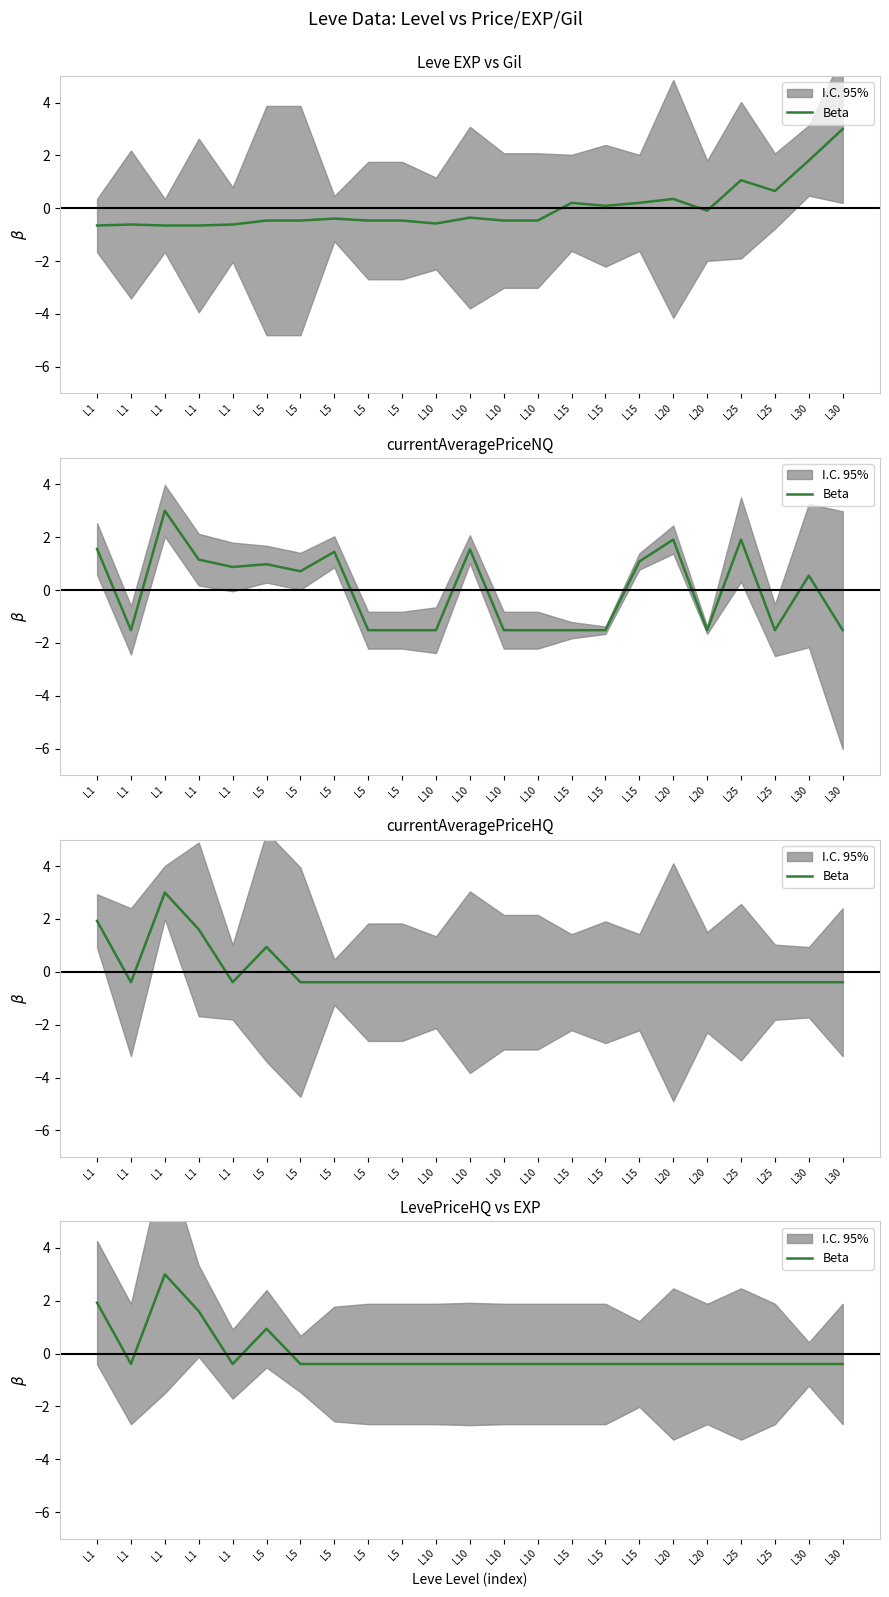

What is the difference between the maximum and second lowest values?

3.4